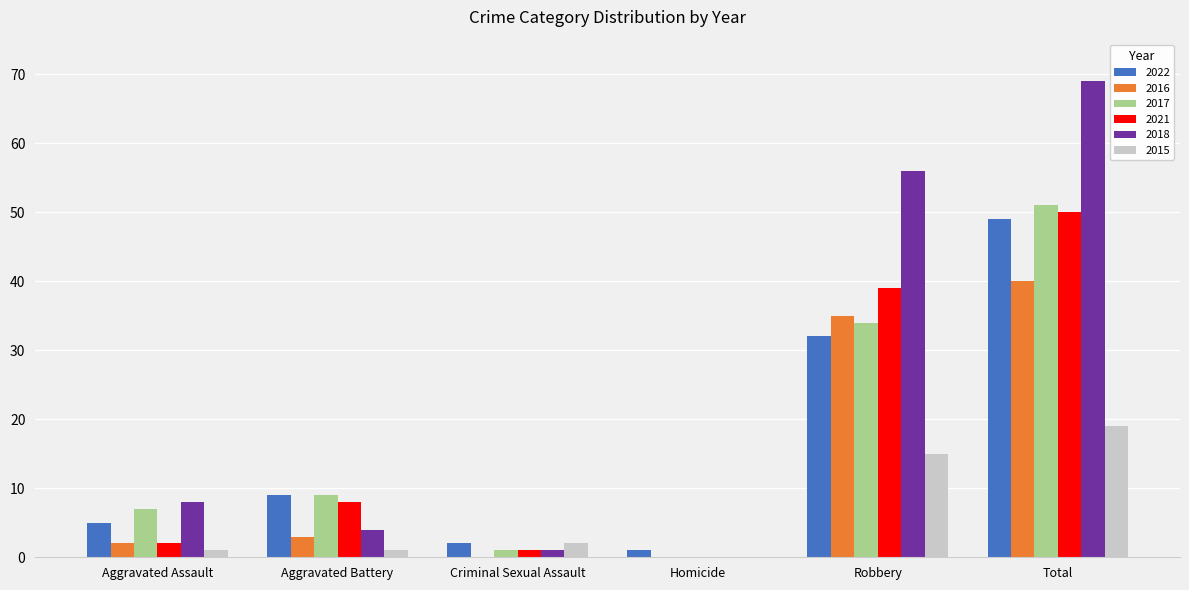

Where is 2016 nearest to the value 20?

Robbery